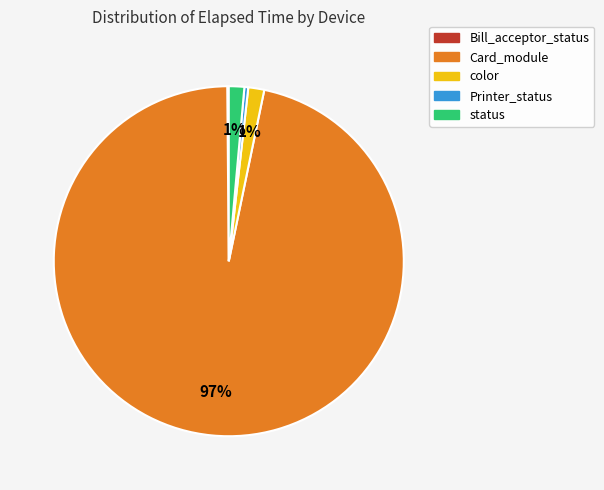

True or false: color accounts for 1% of the total.

True